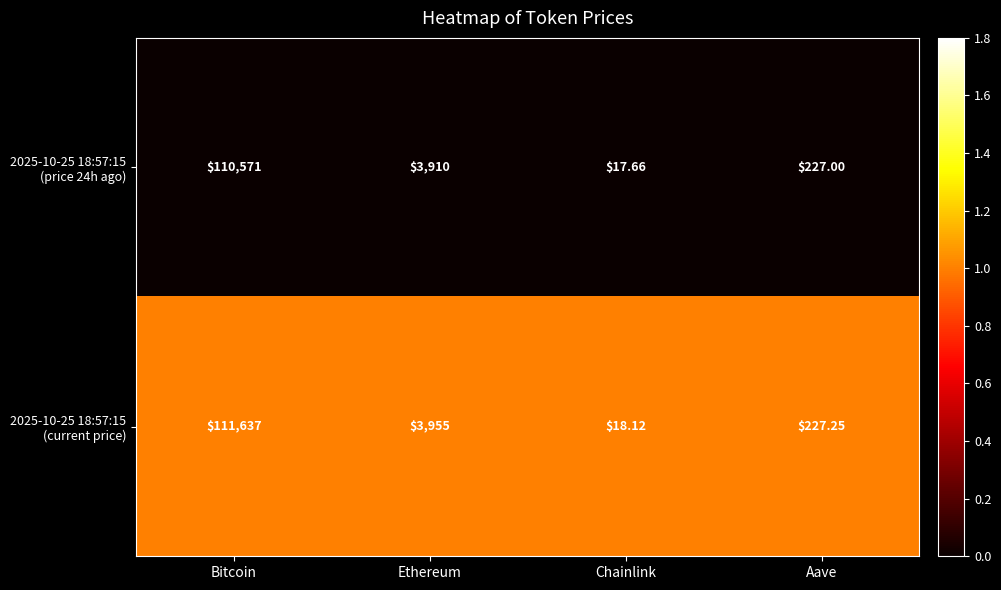

At which category is the sum across all series the highest?

Bitcoin